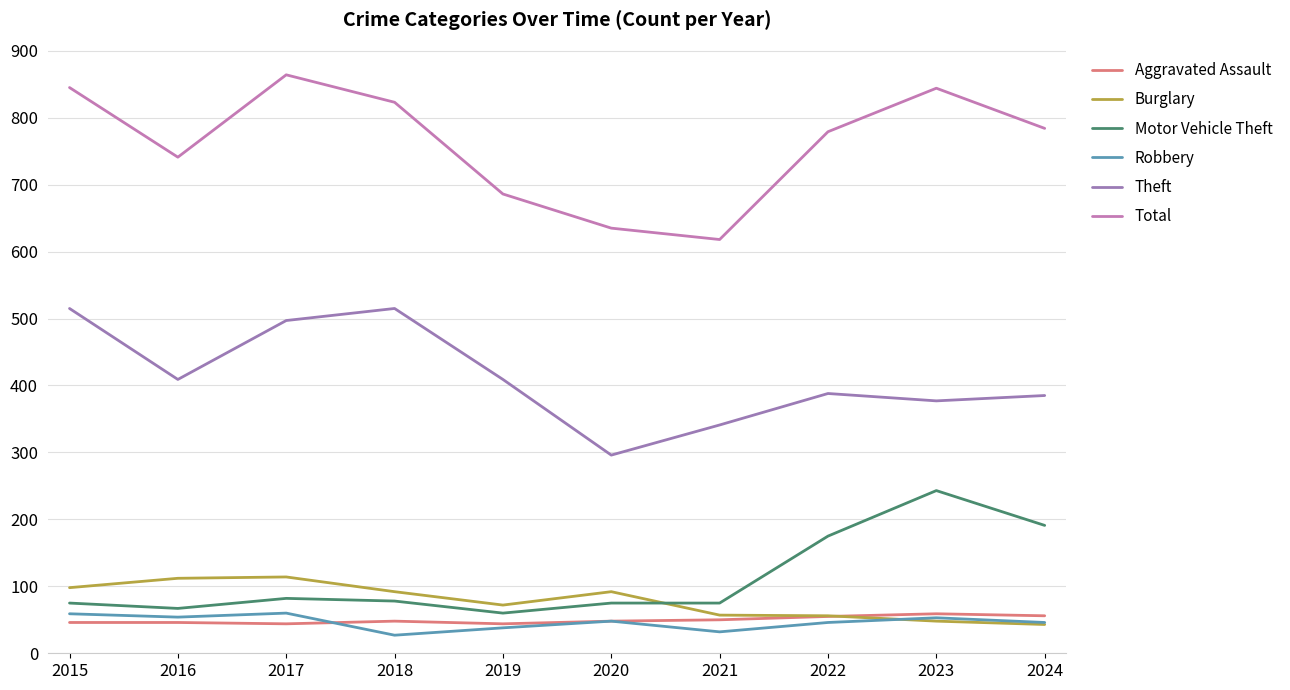

What is the difference between the highest and lowest values at 2015?

799